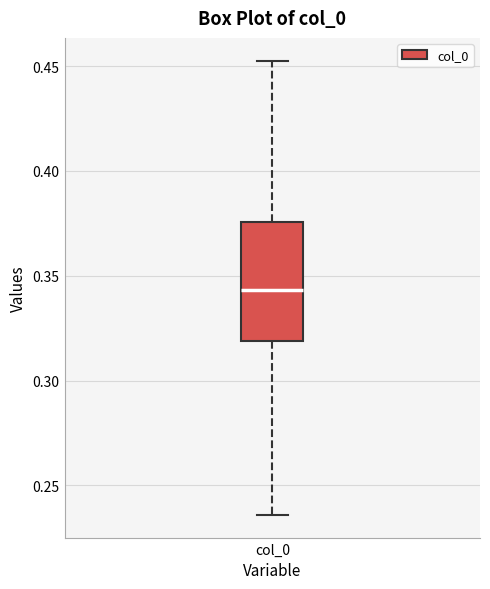

Where is the lower edge of the box for col_0 on the y-axis? The values are not printed on the chart, so give them approximately, as read against the axis.

0.320